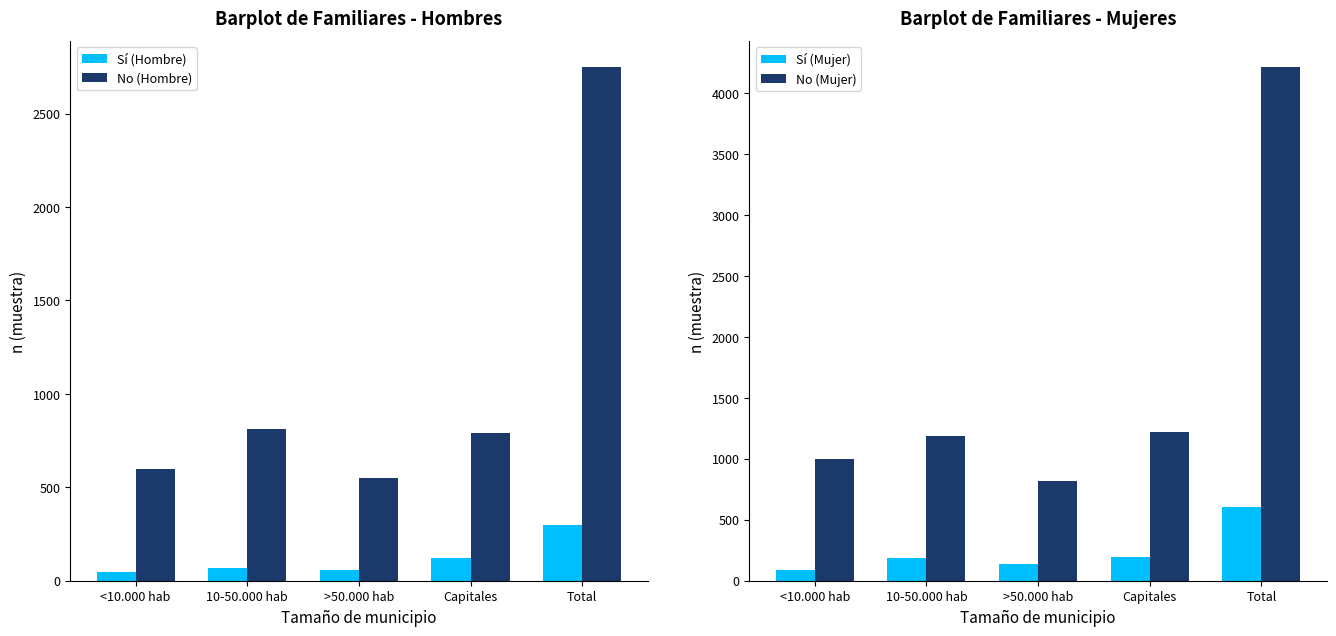

Which series has the largest range (max minus min)?

No (Mujer)